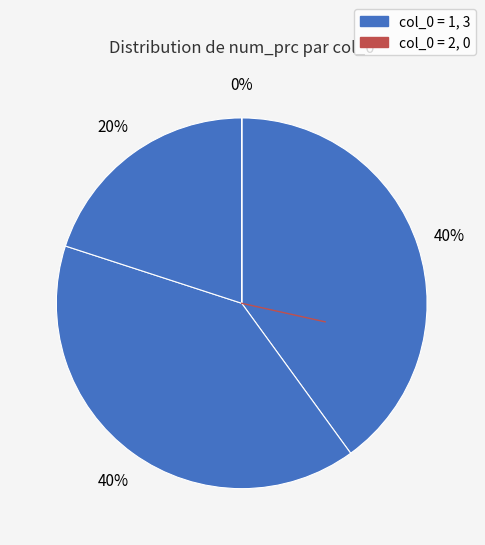

Which slice is the largest?

1